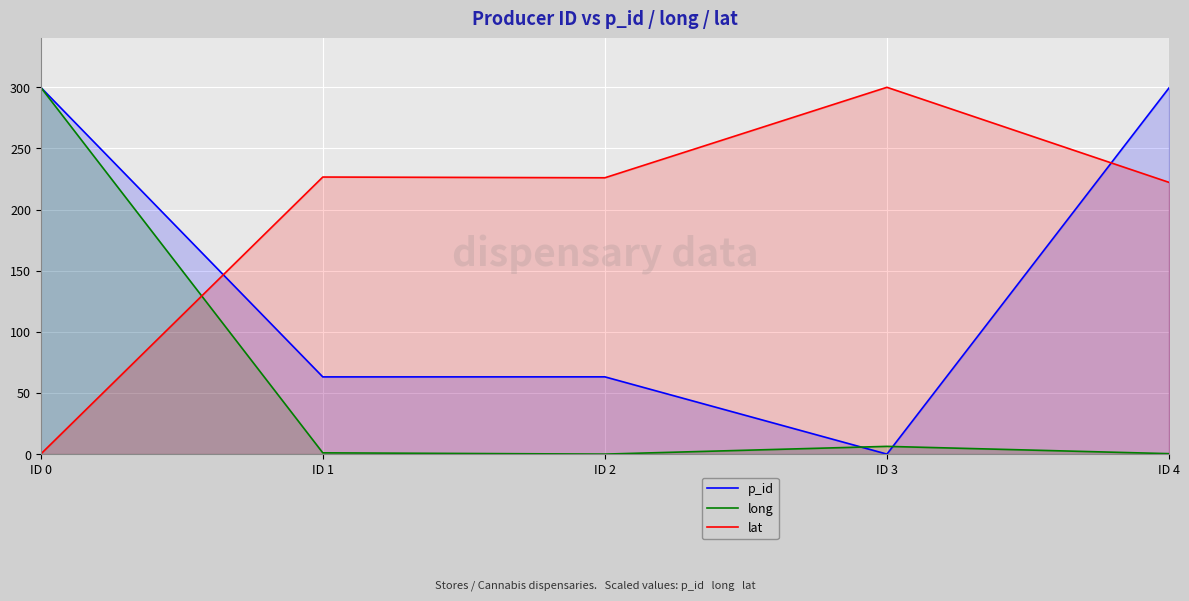

What value does the p_id series have at ID 2?

63.2